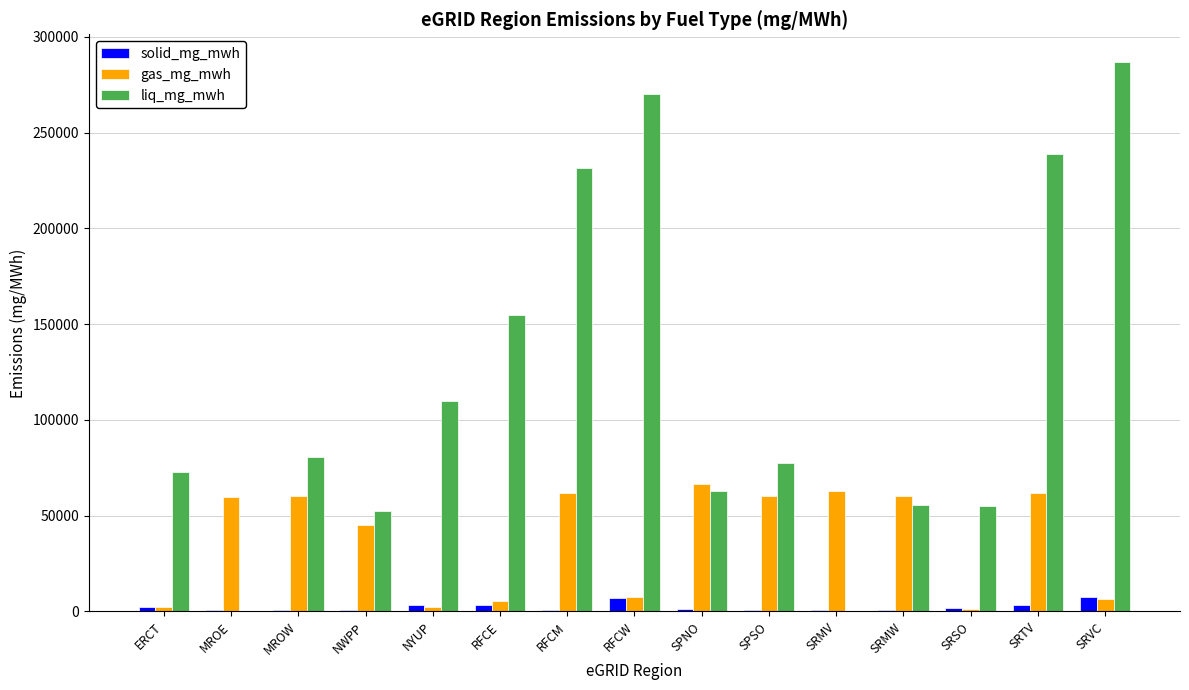

What is the average value of the solid_mg_mwh series?

2281.6